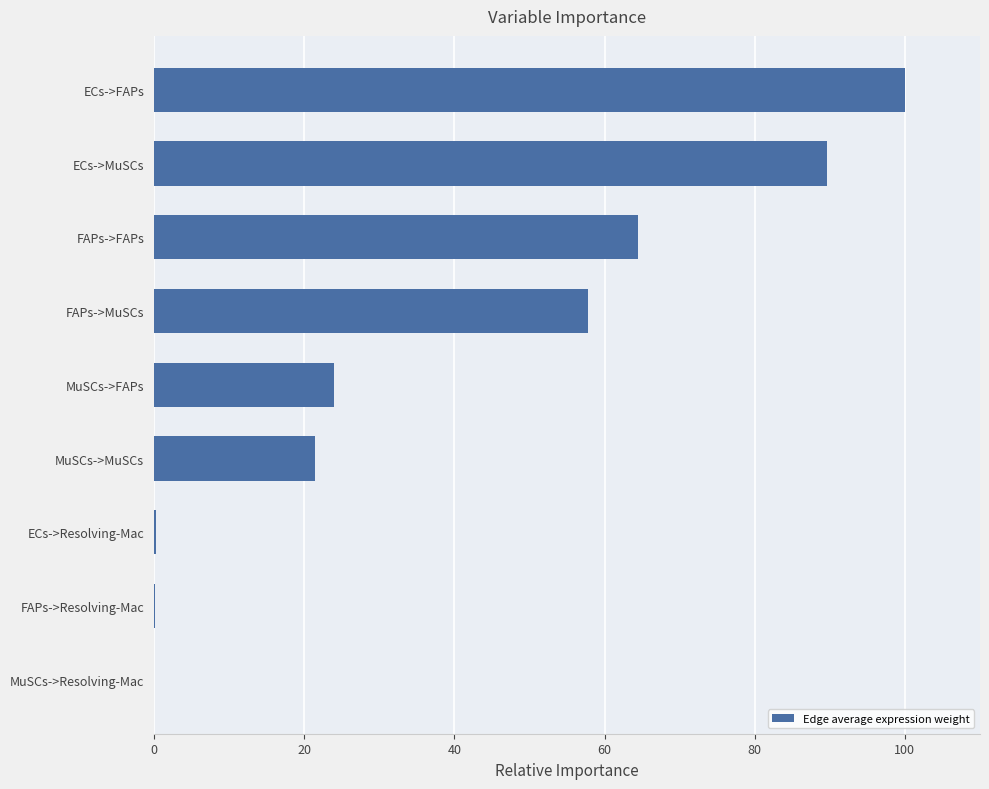

Are the bars horizontal?

Yes